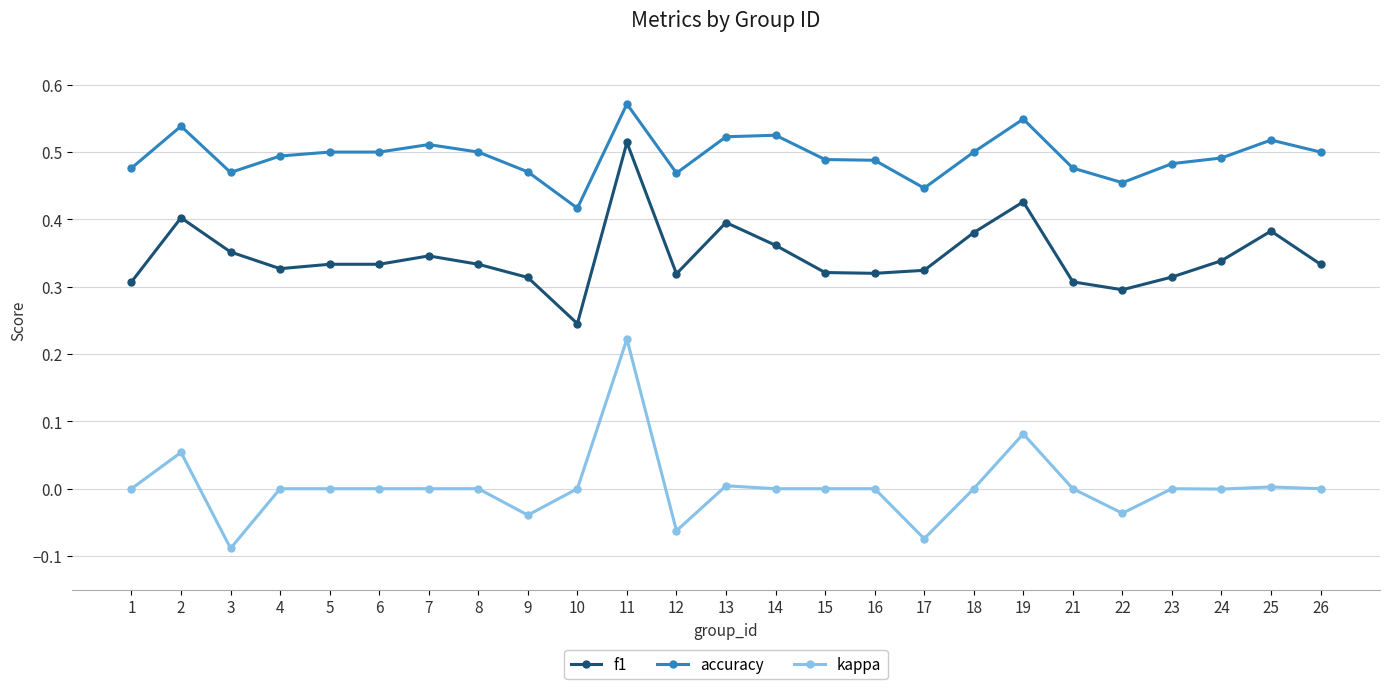

Which category has the lowest value in the accuracy series?

10